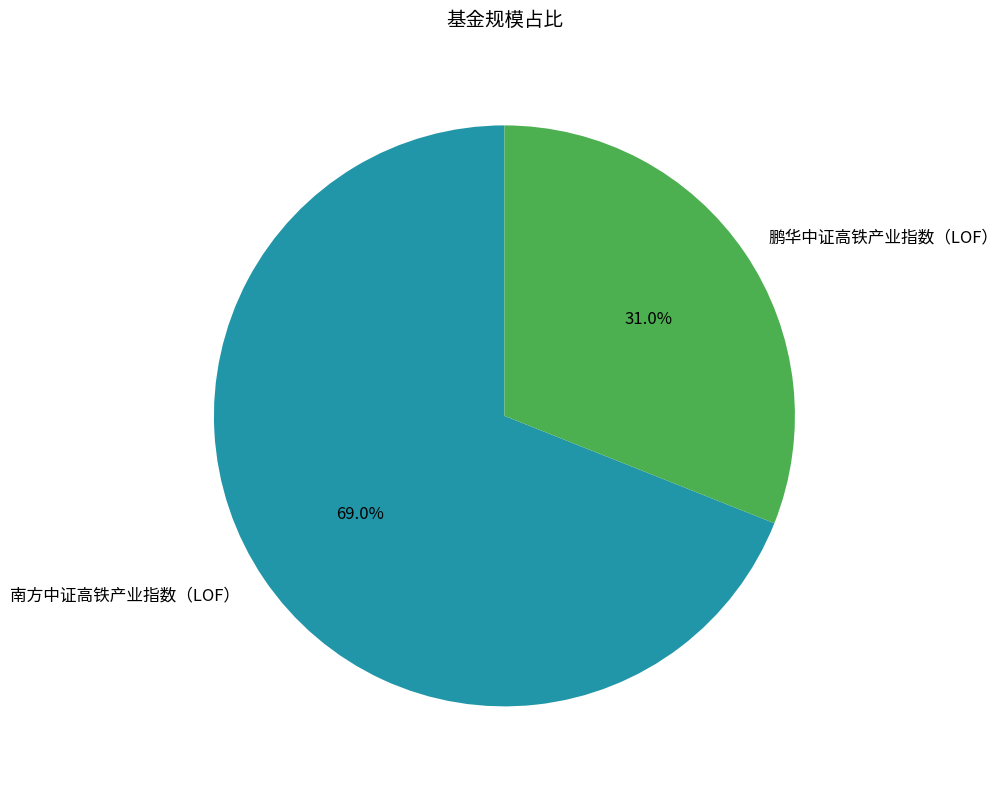

The 南方中证高铁产业指数（LOF） slice represents 60% of the pie. True or false?

False